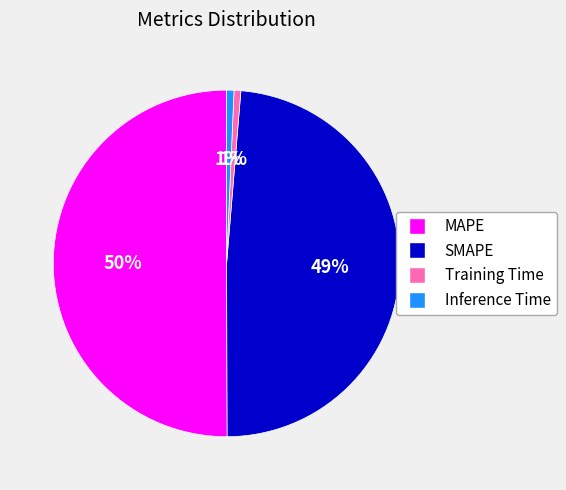

True or false: Training Time accounts for 13% of the total.

False